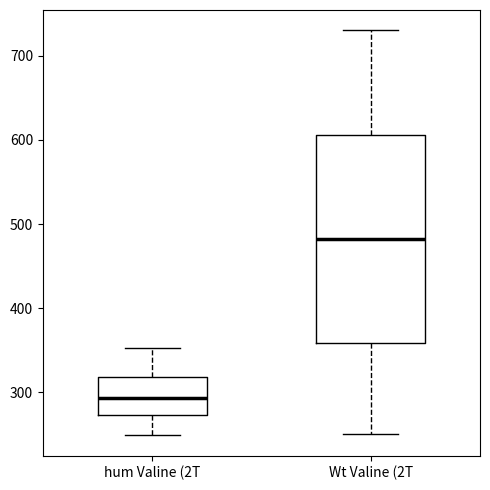

Reading left to right, read every box against the y-axis: the position of its median line, the range the box covers, and the ends of its whiskers. The values are not printed on the chart, so give them approximately, as read against the axis.

hum Valine (2T: median 290, box 270 to 320, whiskers 250 to 350
Wt Valine (2T: median 480, box 360 to 610, whiskers 250 to 730